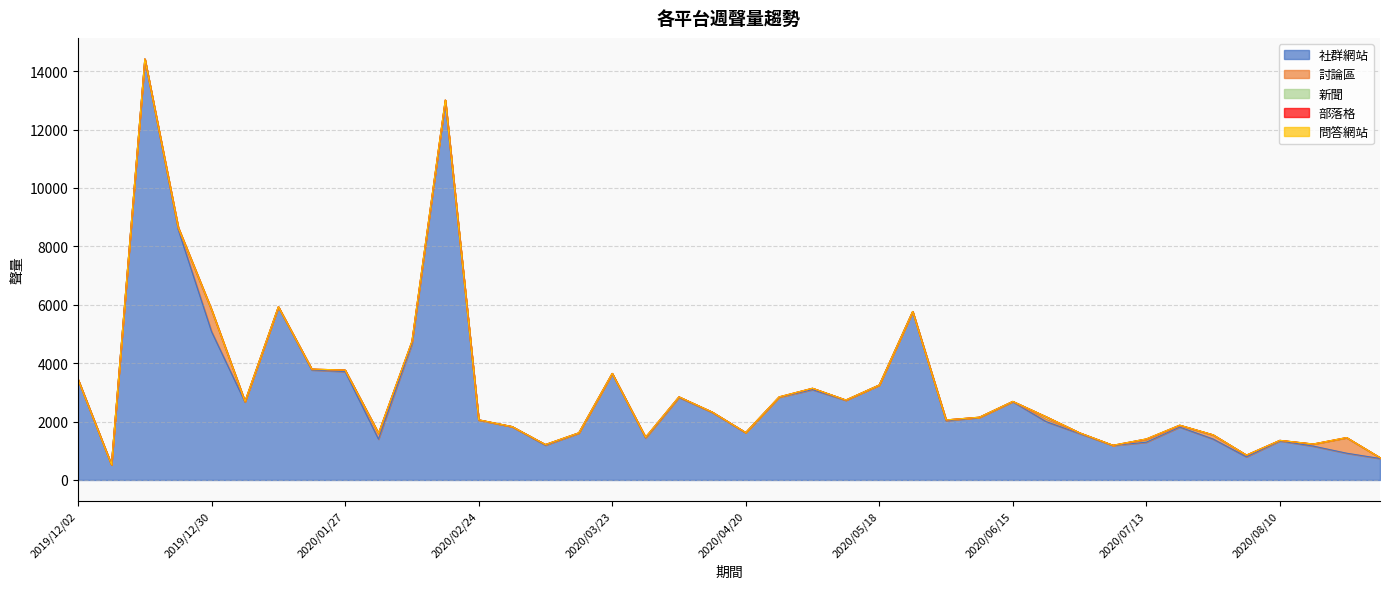

Reading left to right, what are all the values shown in this chart?

社群網站: 3435	516	14404	8579	5078	2671	5917	3768	3711	1400	4657	12955	2048	1825	1191	1603	3642	1436	2827	2311	1617	2830	3094	2727	3250	5768	2027	2142	2679	1997	1590	1181	1293	1811	1403	791	1337	1160	917	736
討論區: 6	7	7	34	728	11	5	18	51	199	62	51	1	4	21	10	3	14	17	6	6	2	42	7	2	1	28	4	8	78	19	6	60	38	127	59	16	66	523	27
新聞: 0	3	6	37	24	7	11	12	0	0	23	3	13	0	1	1	4	15	2	7	1	14	5	4	0	0	1	4	4	90	7	1	52	28	17	2	3	6	12	1
部落格: 0	0	0	0	0	0	0	0	0	0	0	0	0	0	0	0	0	0	1	0	0	0	0	1	0	0	0	0	0	0	0	0	0	0	0	0	1	0	1	0
問答網站: 0	0	0	0	0	0	0	0	0	0	0	0	0	0	0	0	0	0	0	0	0	0	0	0	0	0	0	0	0	0	0	0	0	0	0	0	0	0	0	0